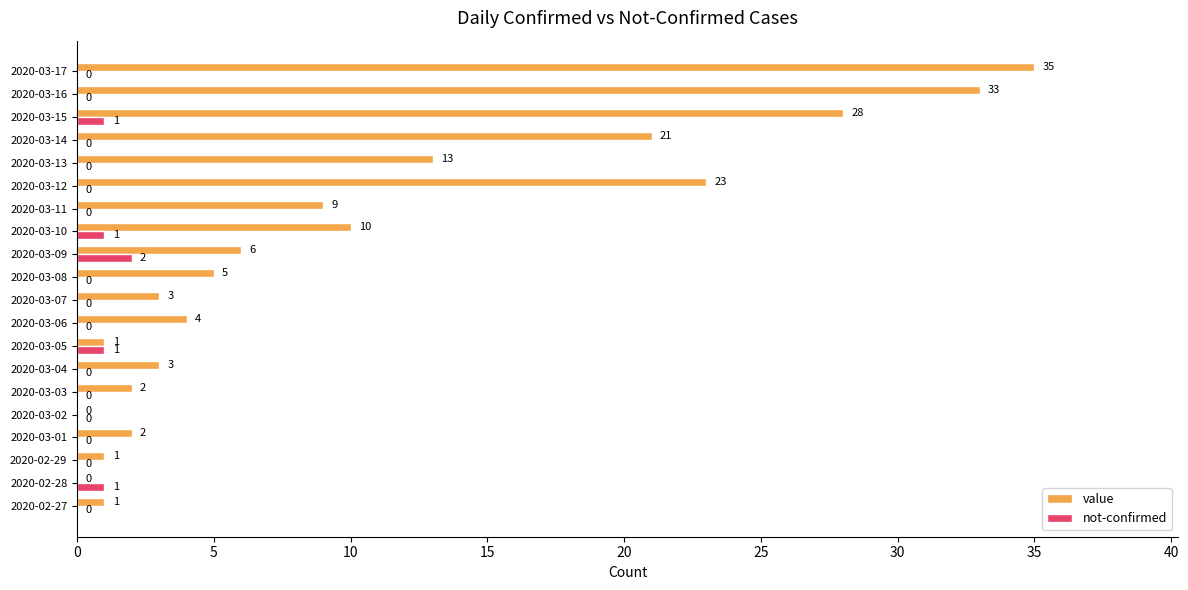

At which label is value closest to 17?

2020-03-13